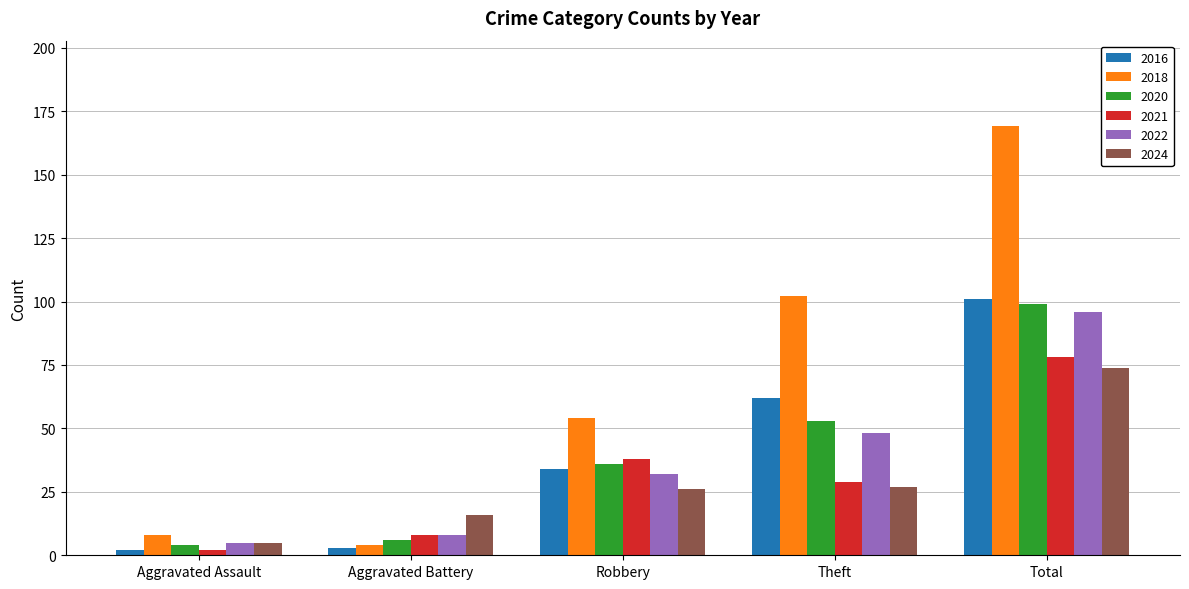

At which category is the sum across all series the highest?

Total